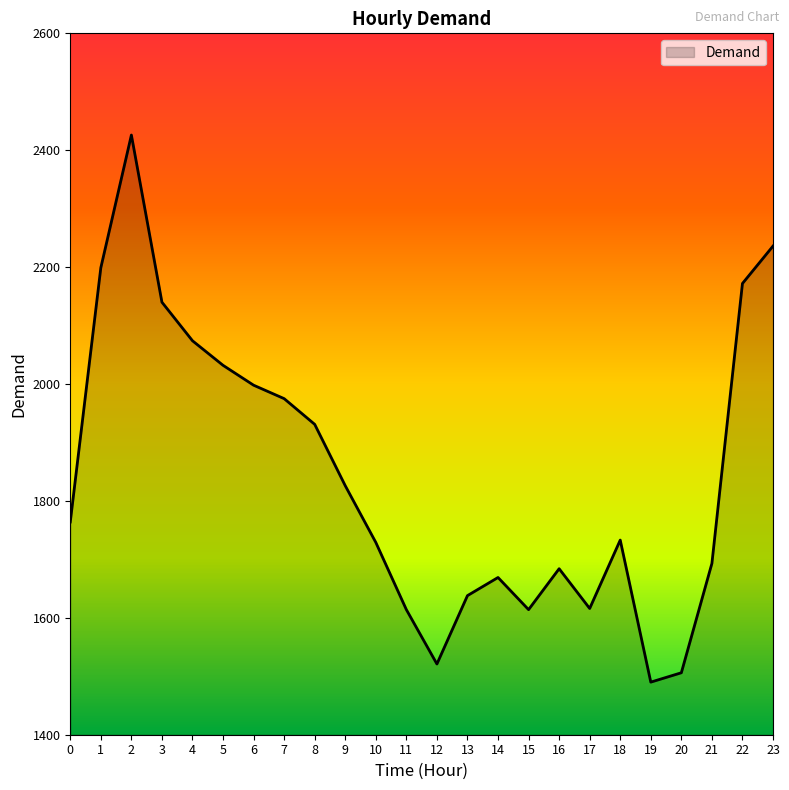

At which category does the data reach its first local valley?

12